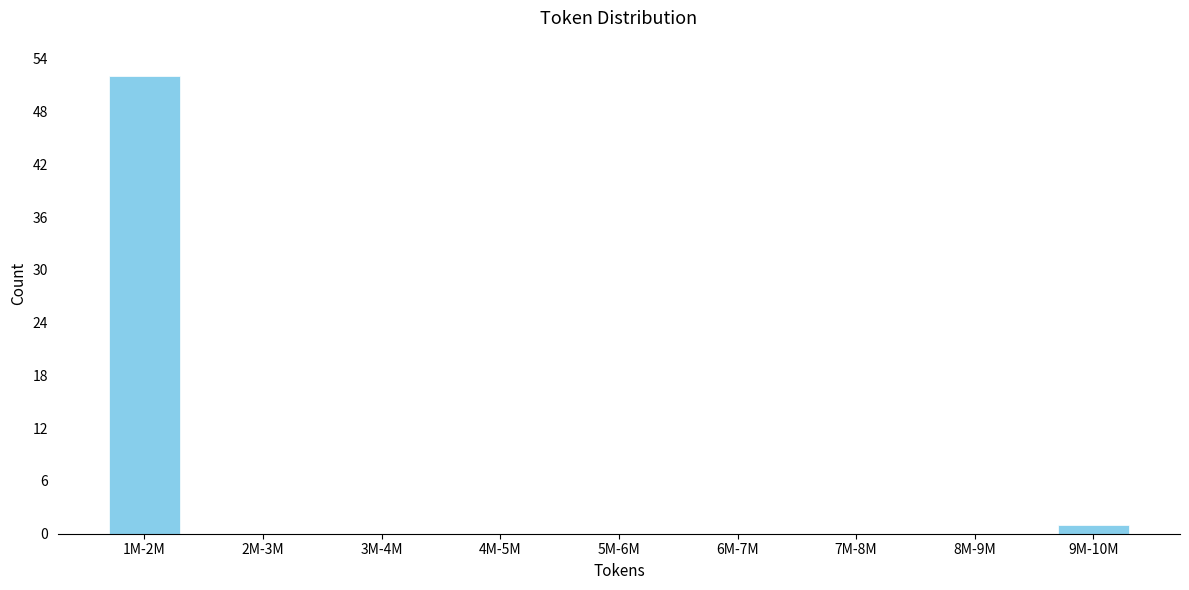

Reading left to right, extract all data points from this chart.

1M-2M=52	2M-3M=0	3M-4M=0	4M-5M=0	5M-6M=0	6M-7M=0	7M-8M=0	8M-9M=0	9M-10M=1